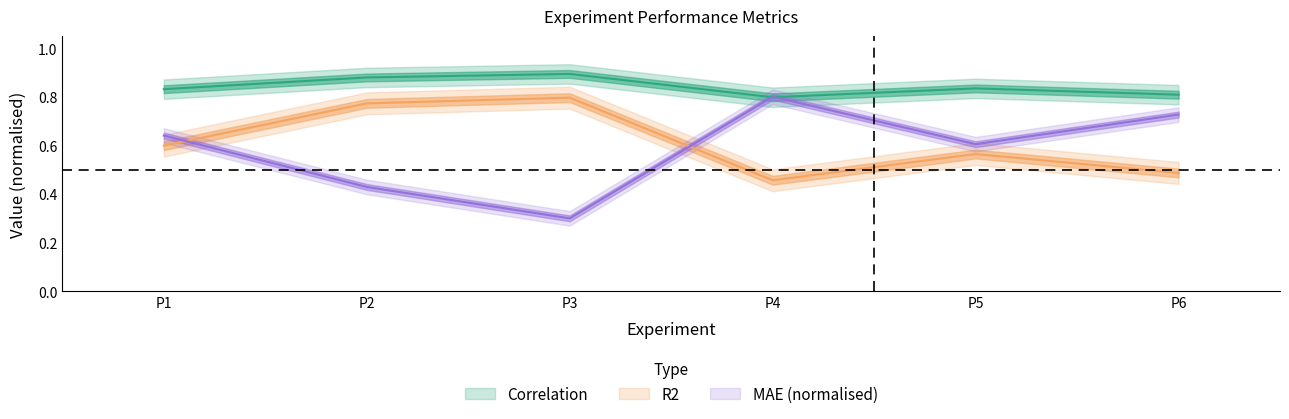

What is the sum of the MAE values at P2 and P6?

1.2